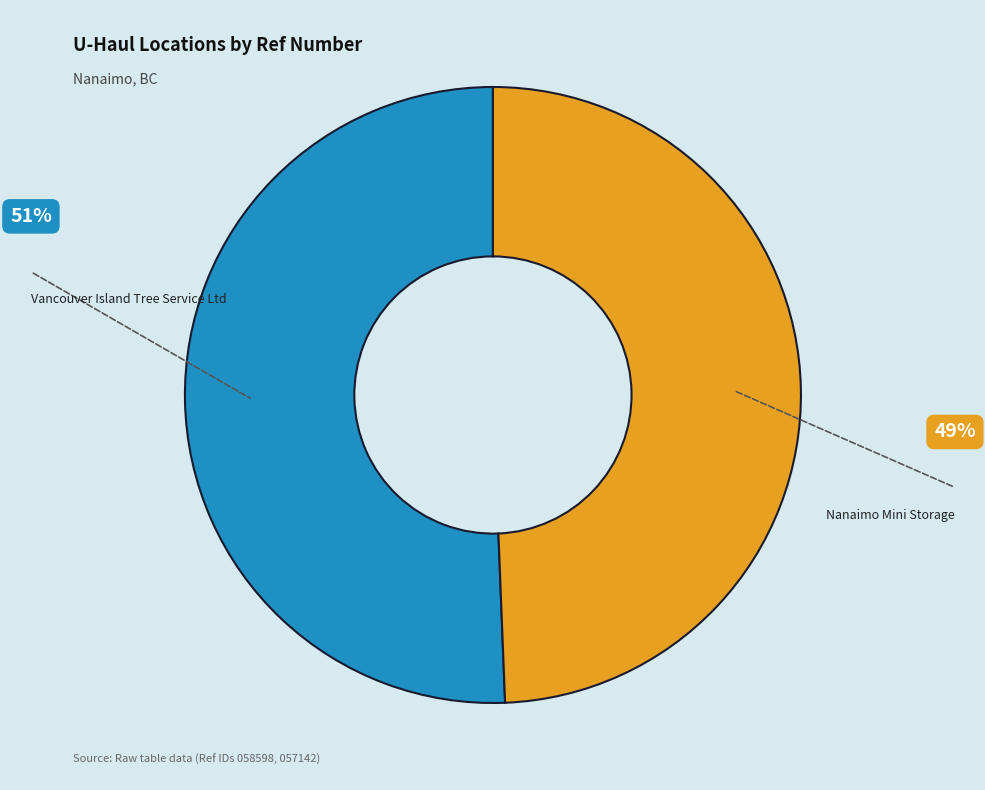

The Vancouver Island Tree Service Ltd slice represents 51% of the pie. True or false?

True